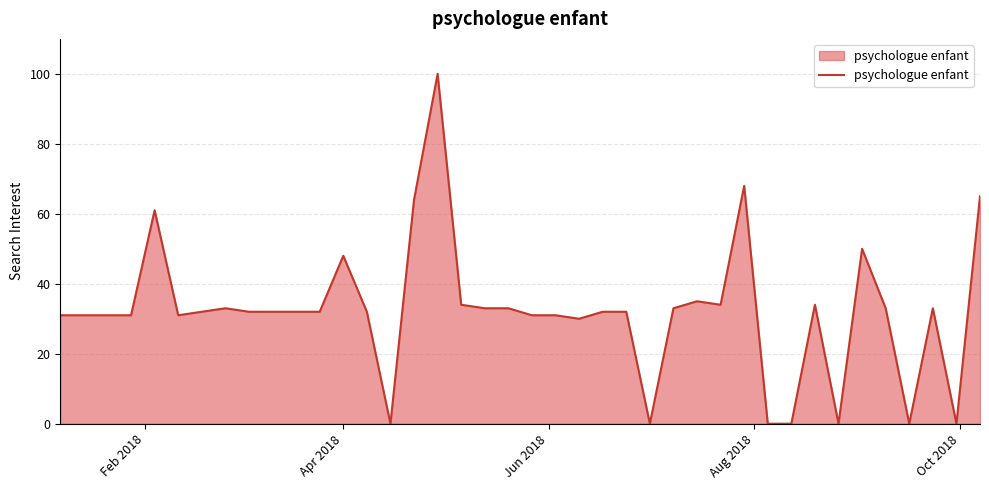

What is the greatest value displayed?

100